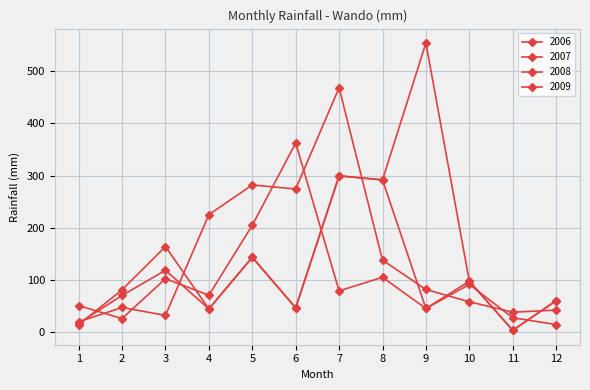

Rank the series at 8 from lowest to highest value.

2008, 2006, 2007, 2009